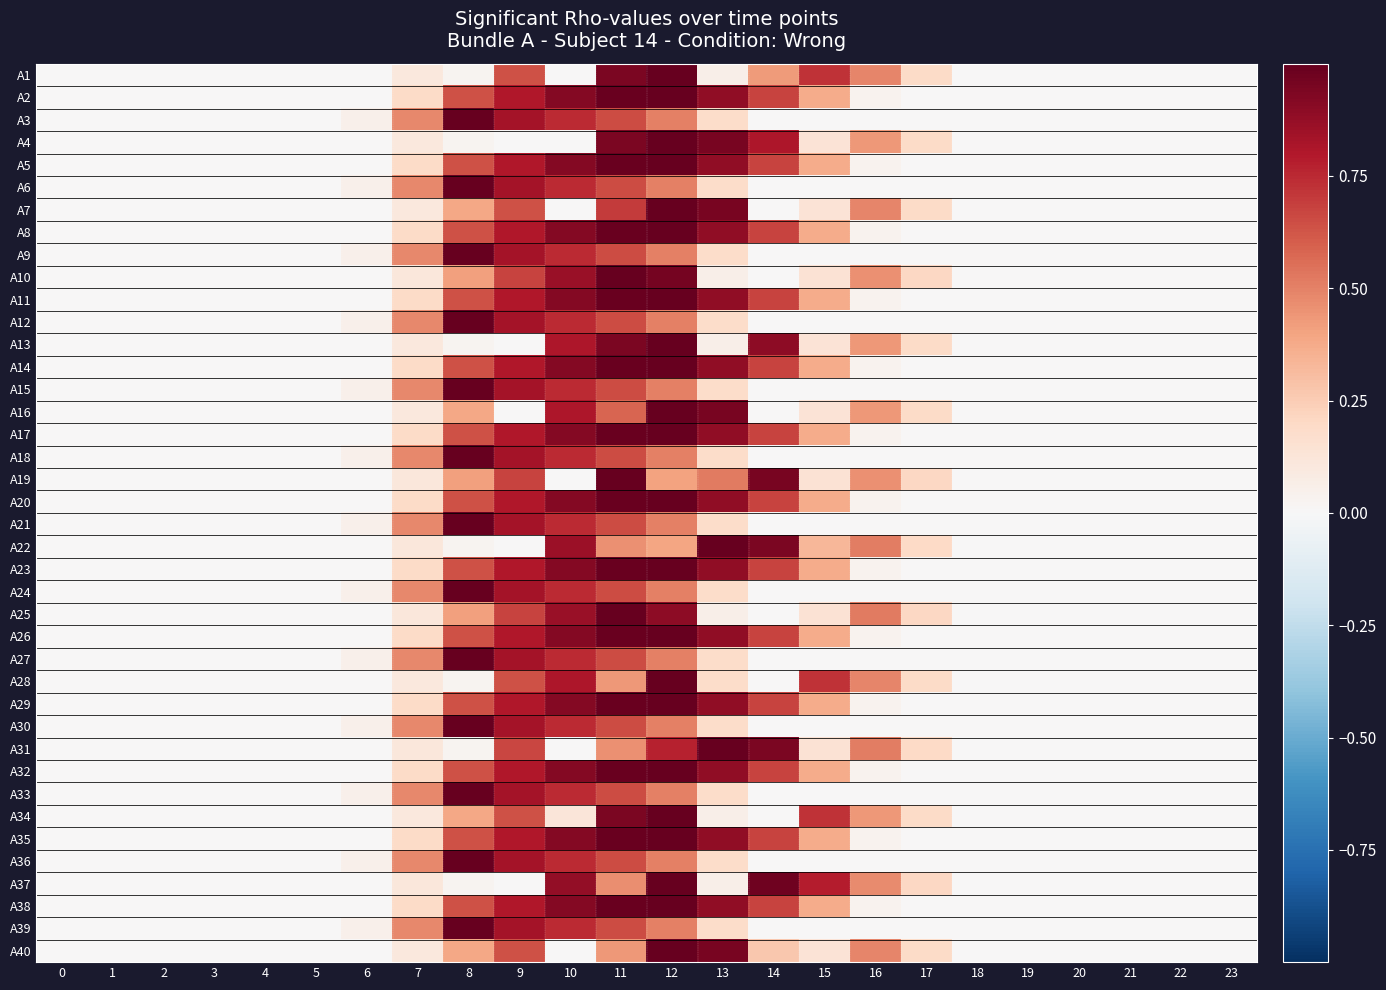

At how many categories does at least one series exceed 0?

12